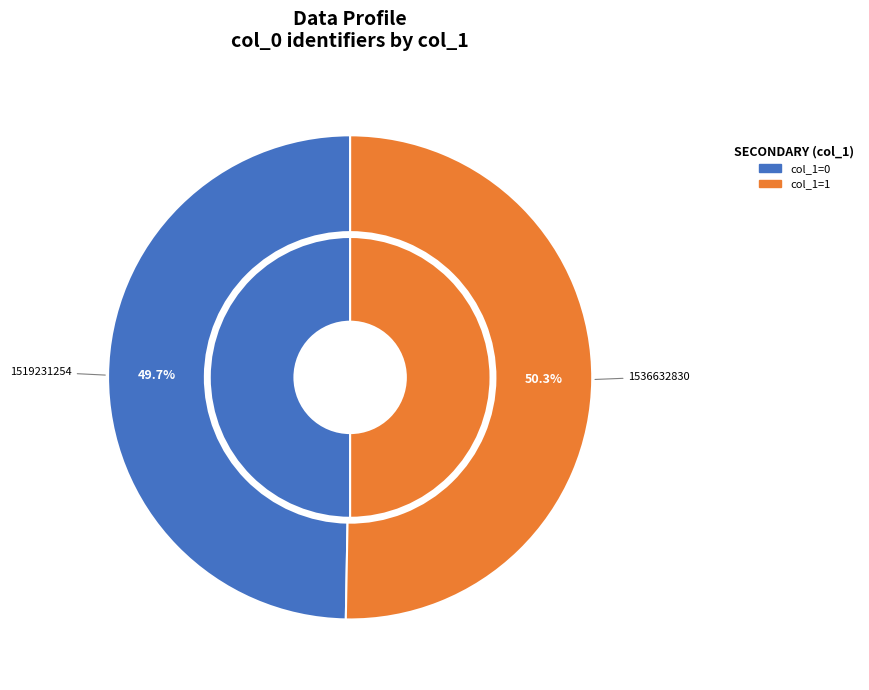

What percentage do 1519231254 and 1536632830 together represent?

100.0%